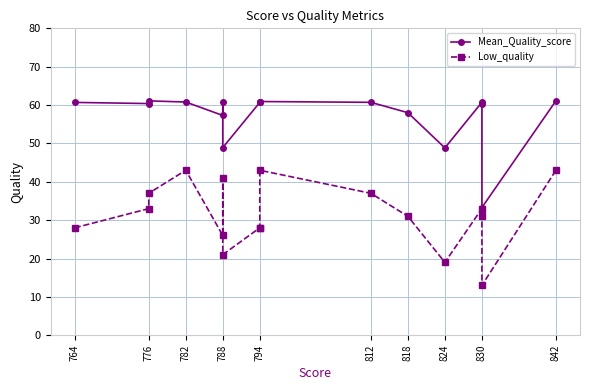

True or false: Mean_Quality_score and Low_quality cross at least once.

False